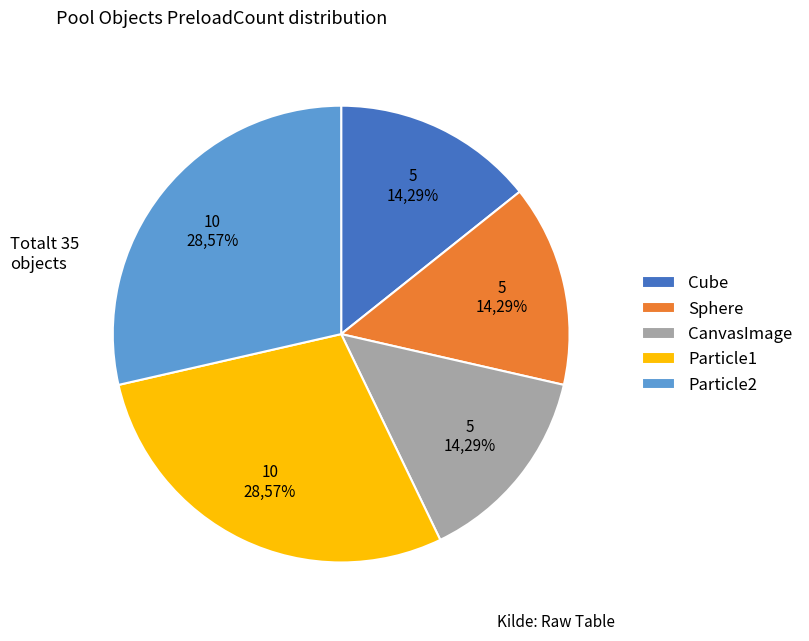

To the nearest percent, what portion does Particle1 represent?

29%